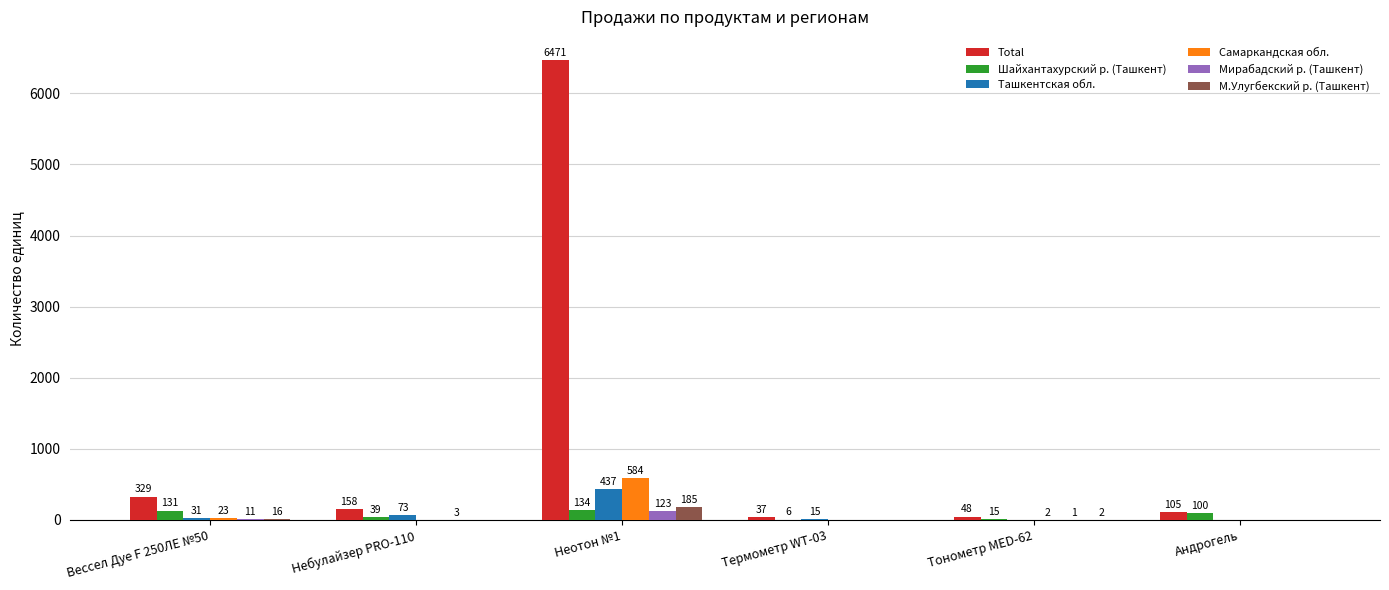

Reading left to right, transcribe all the data shown in this chart.

Total: 329	158	6471	37	48	105
Шайхантахурский р. (Ташкент): 131	39	134	6	15	100
Ташкентская обл.: 31	73	437	15	0	0
Самаркандская обл.: 23	0	584	0	2	0
Мирабадский р. (Ташкент): 11	3	123	0	1	0
М.Улугбекский р. (Ташкент): 16	0	185	0	2	0